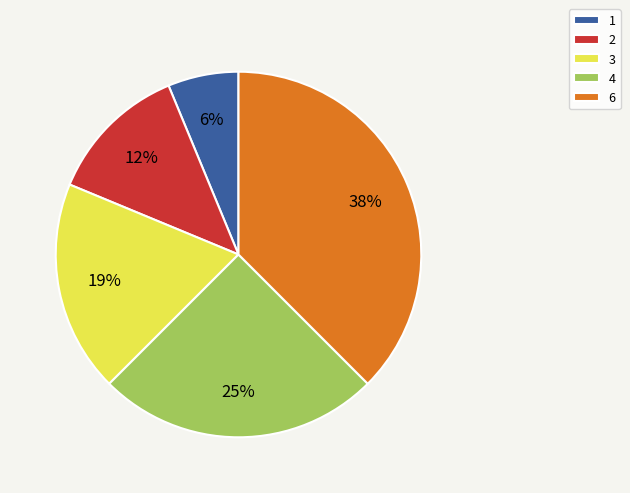

What percentage is the 4 slice, to the nearest percent?

25%